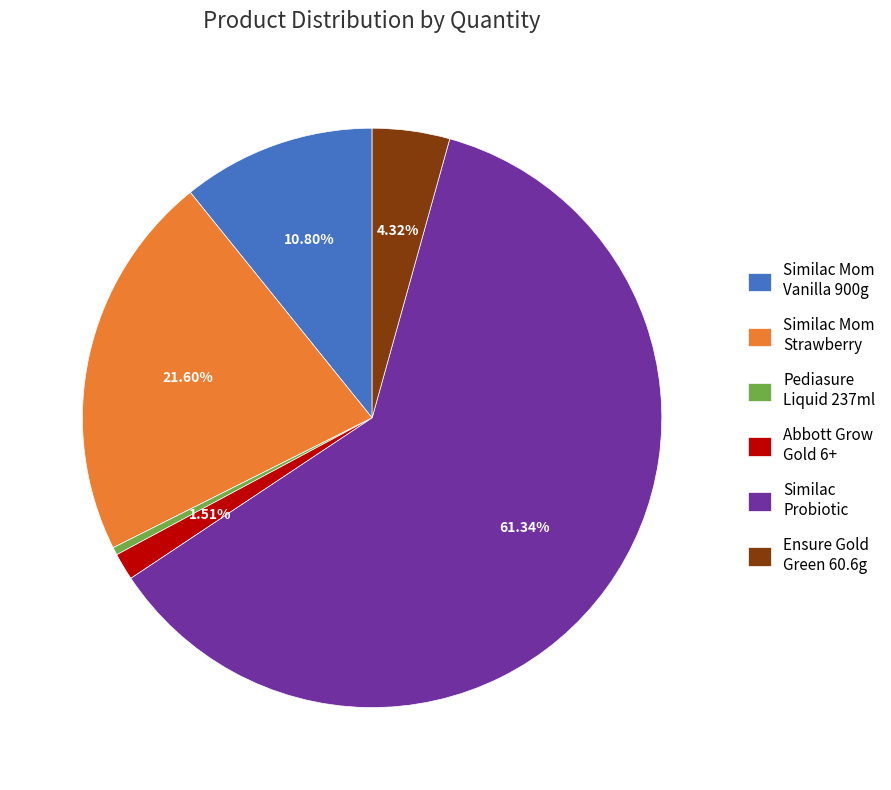

Count the number of slices in the pie.

6